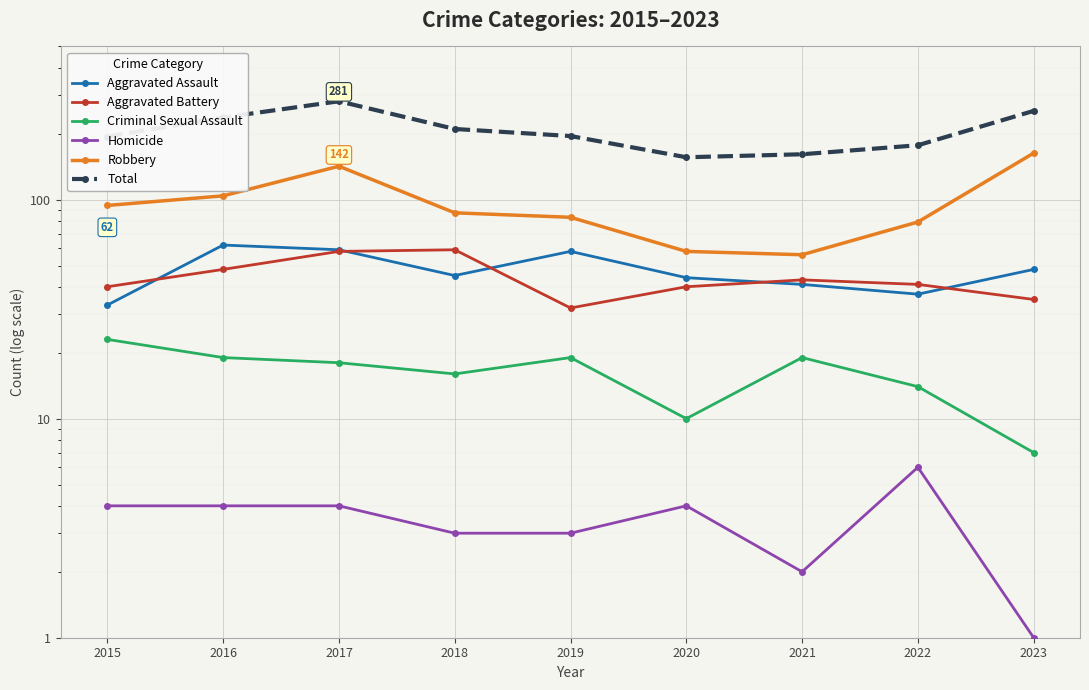

What is the value of the Aggravated Battery point at the 5th from the left?

32